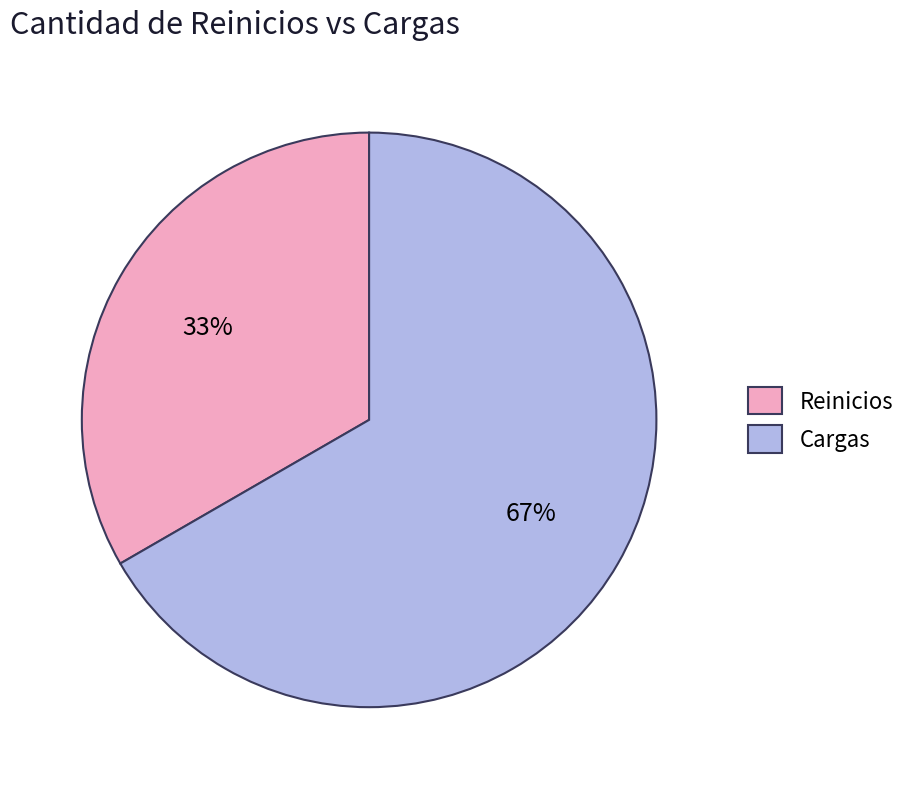

Which category accounts for the majority?

Cargas